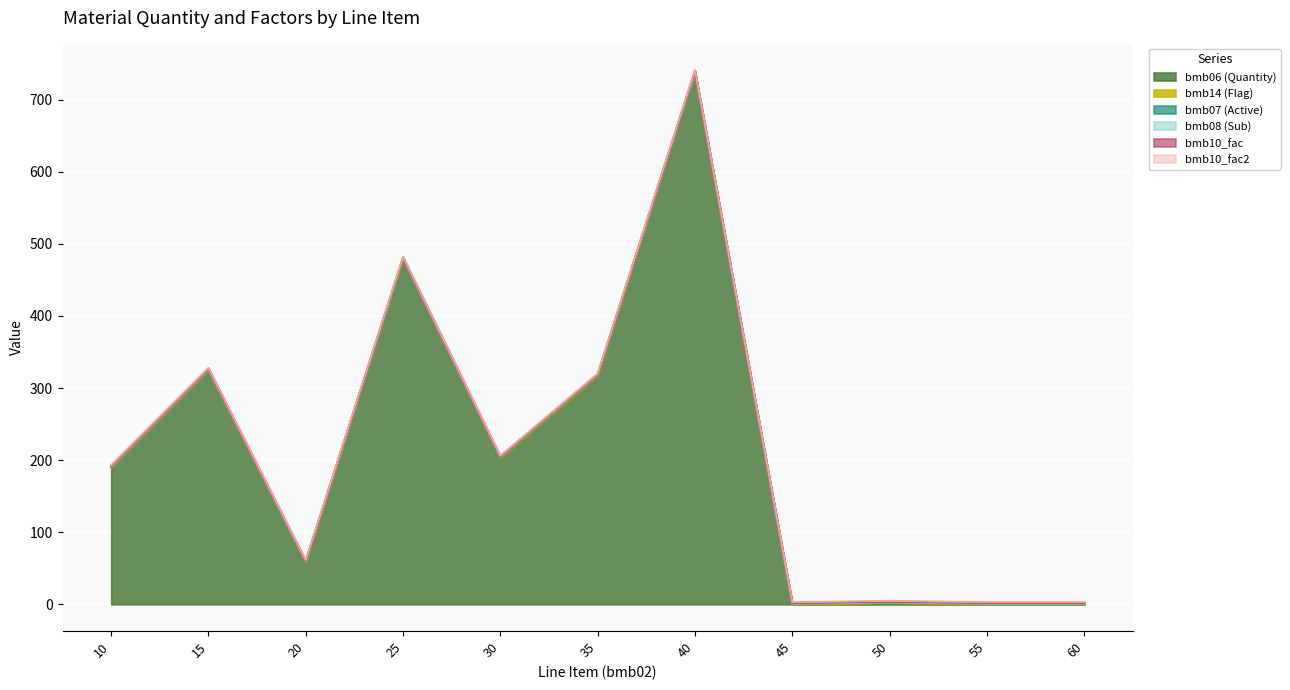

After their last crossing, which series has the higher values: bmb07 (Active) or bmb06 (Quantity)?

bmb07 (Active)